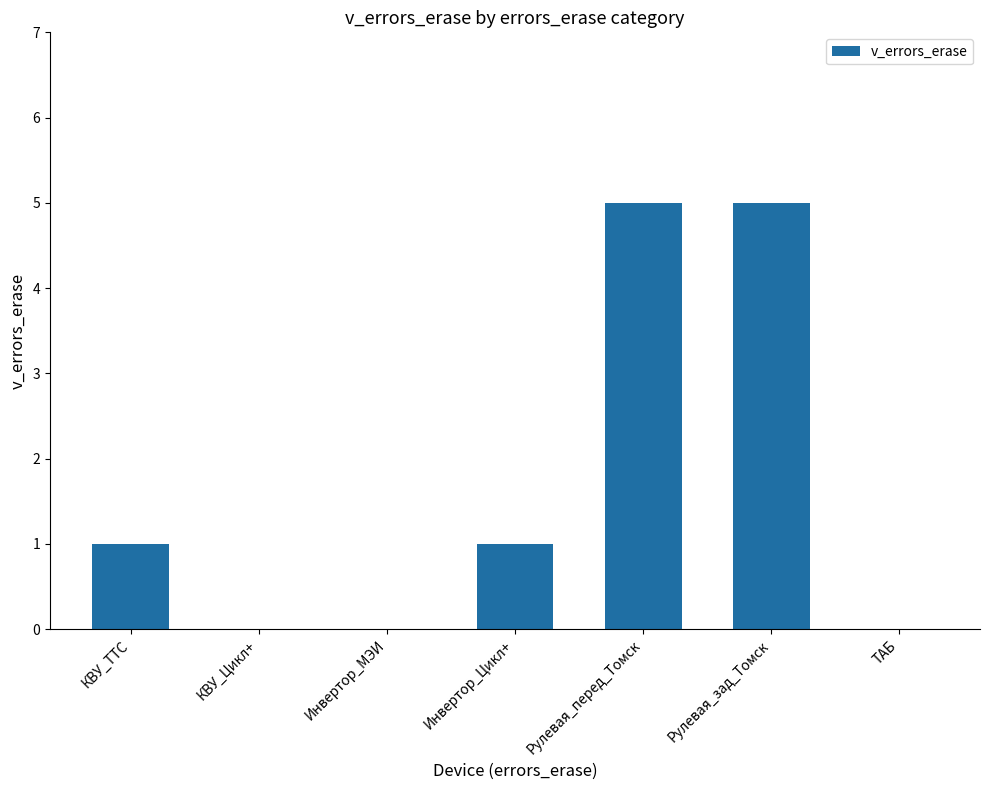

What is the change in value from КВУ_Цикл+ to Рулевая_зад_Томск?

+5